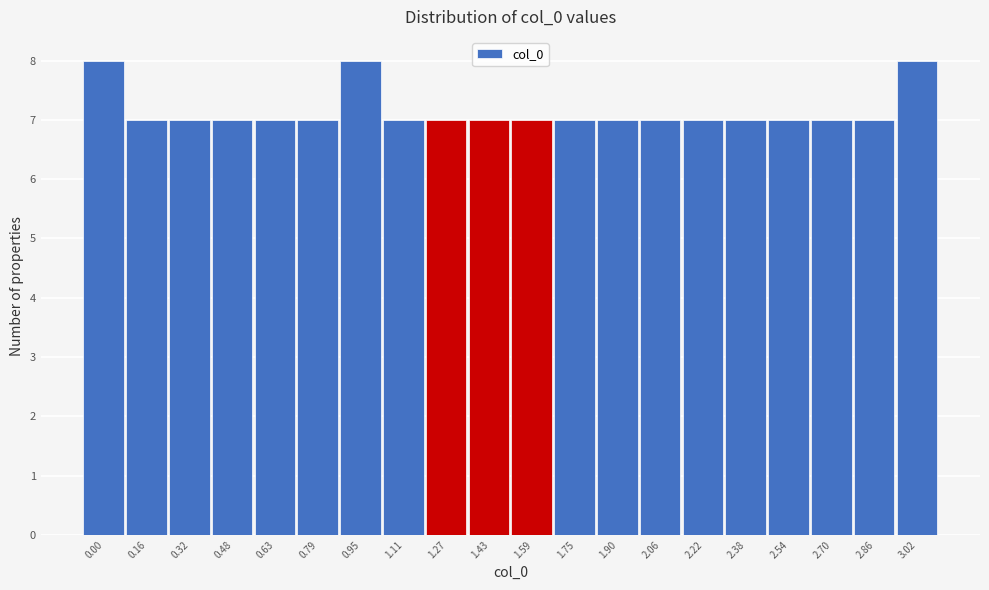

Reading right to left, what are all the values shown in this chart?

8	7	7	7	7	7	7	7	7	7	7	7	7	8	7	7	7	7	7	8